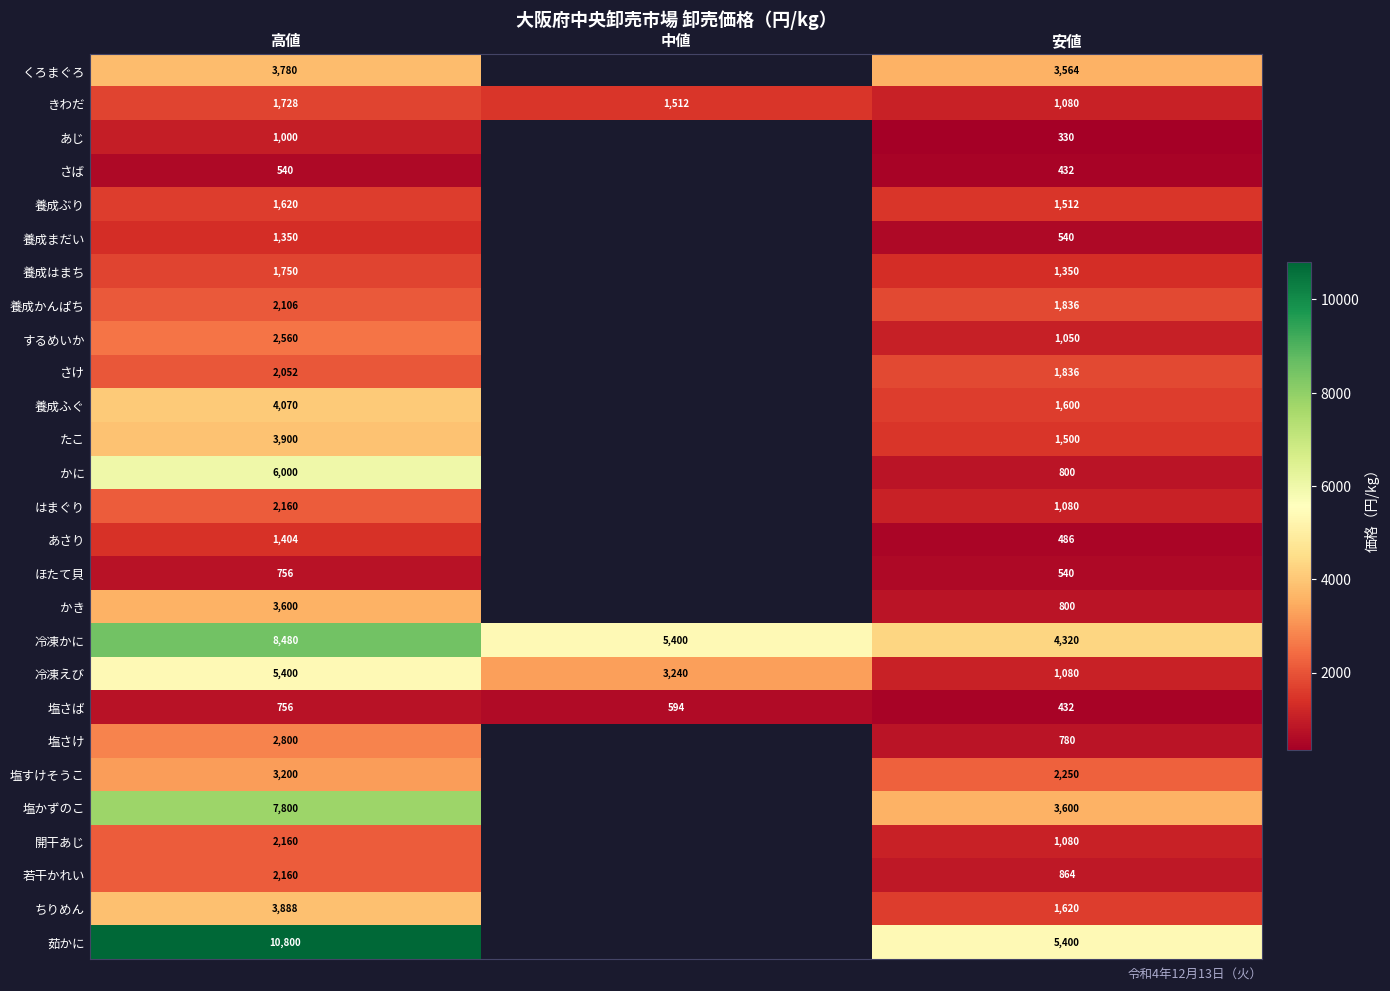

What is the highest value of the 塩さば series?

756